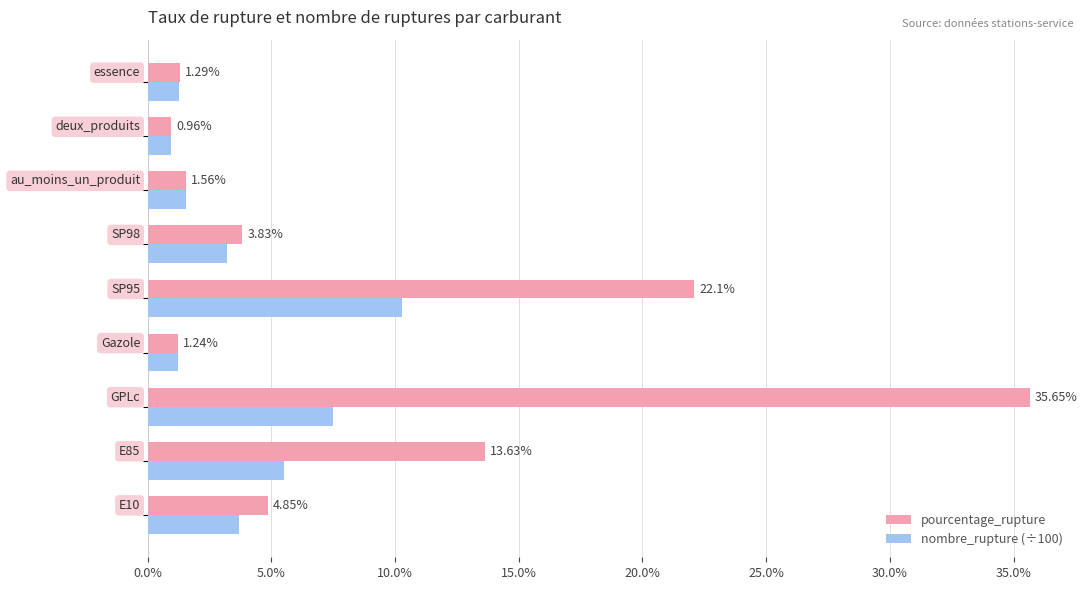

What is the difference between the maximum and minimum values in the nombre_rupture (÷100) series?

9.4